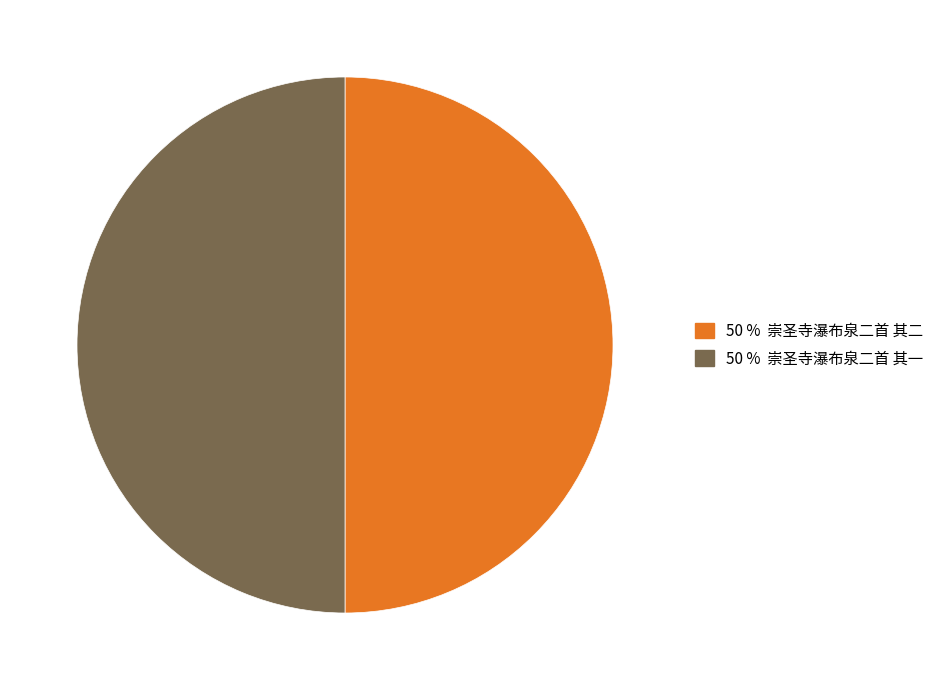

Rank the categories by value from lowest to highest.

崇圣寺瀑布泉二首 其二, 崇圣寺瀑布泉二首 其一